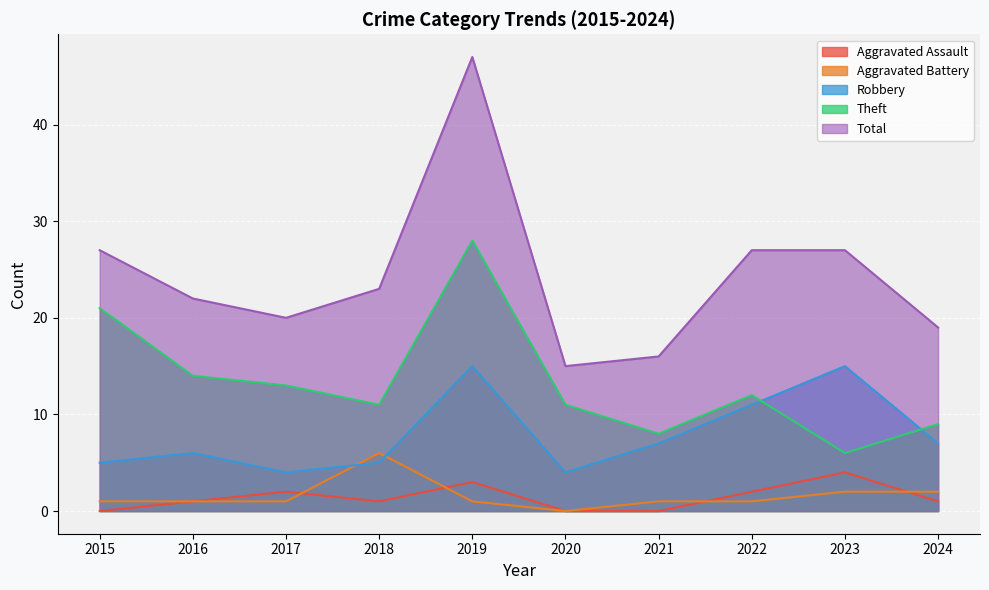

What are all the series names shown in the legend?

Aggravated Assault, Aggravated Battery, Robbery, Theft, Total